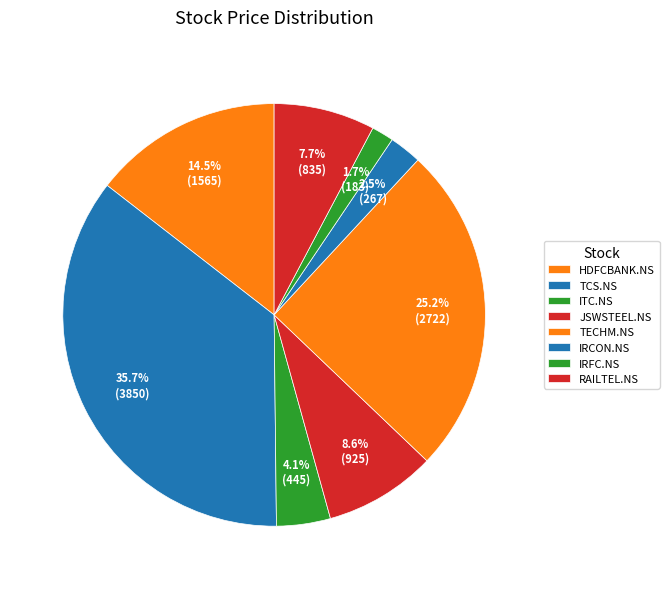

To the nearest percent, what is the difference between the largest and smallest slice percentages?

34%